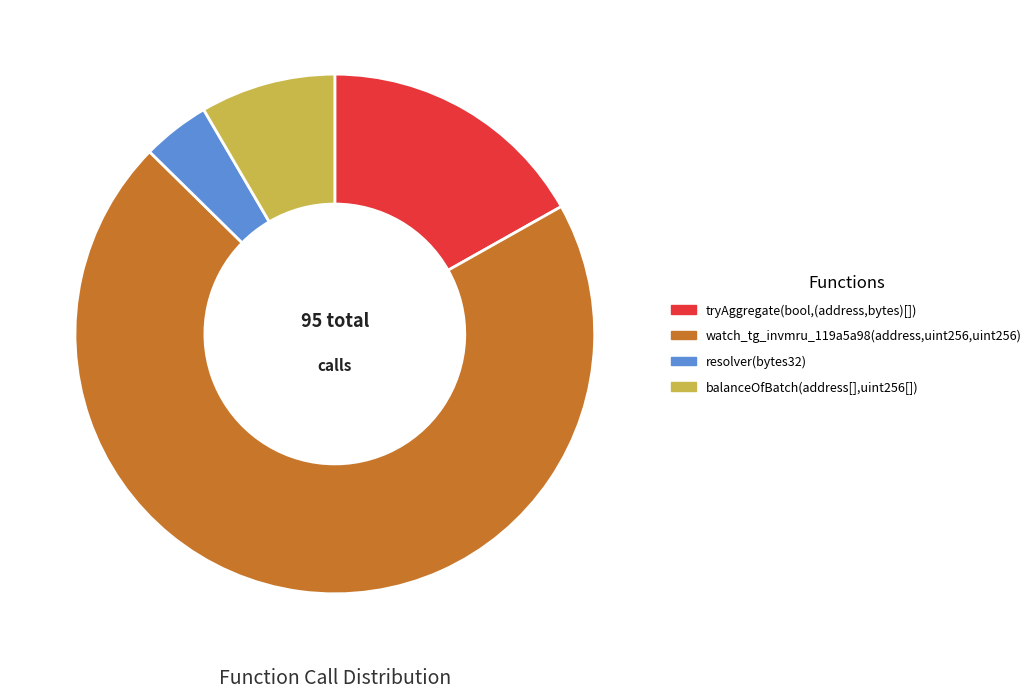

Which category has the biggest portion of the pie?

watch_tg_invmru_119a5a98(address,uint256,uint256)